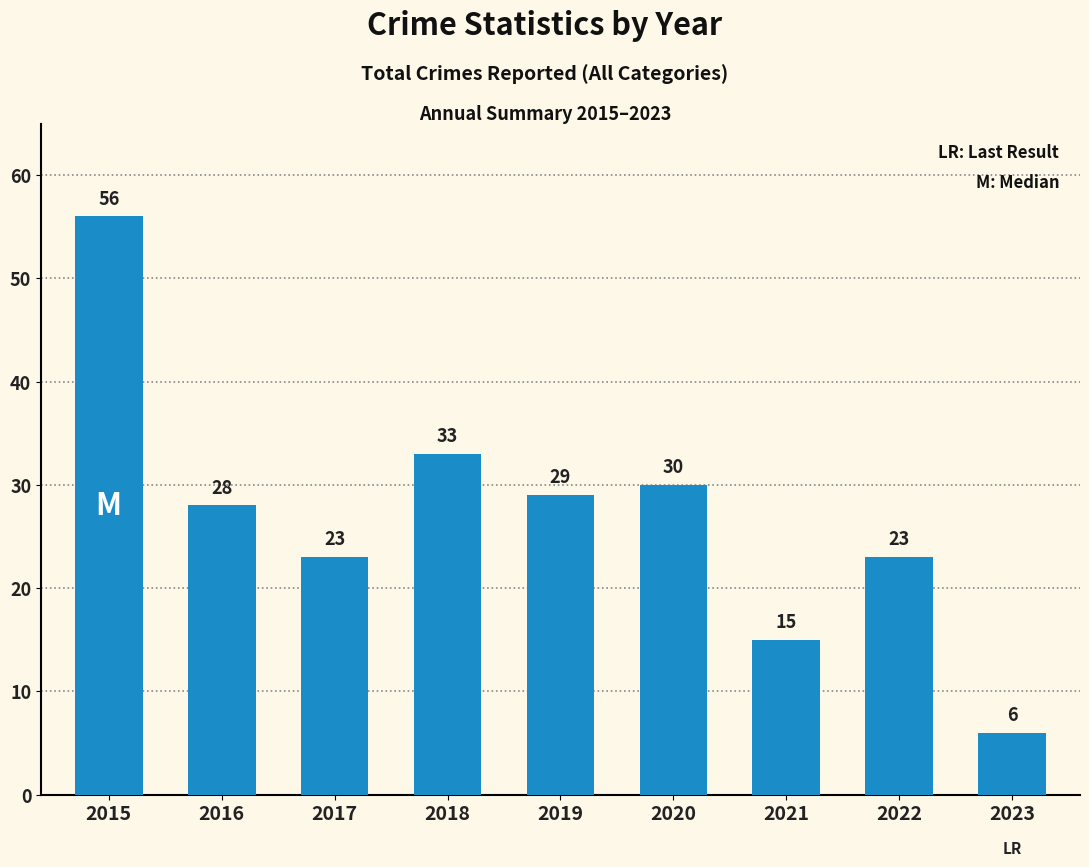

Count the number of categories in the chart.

9